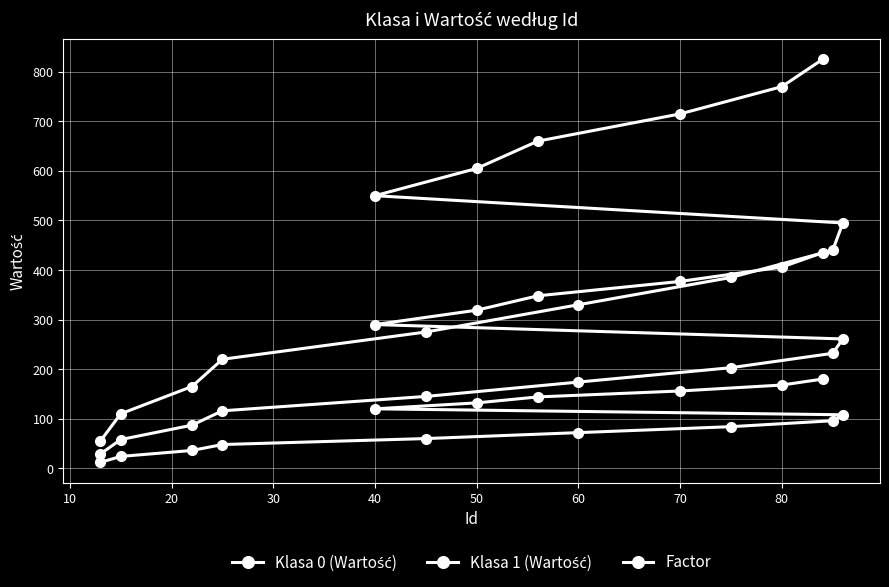

Which series has the largest total across all categories?

Klasa 1 (Wartość)